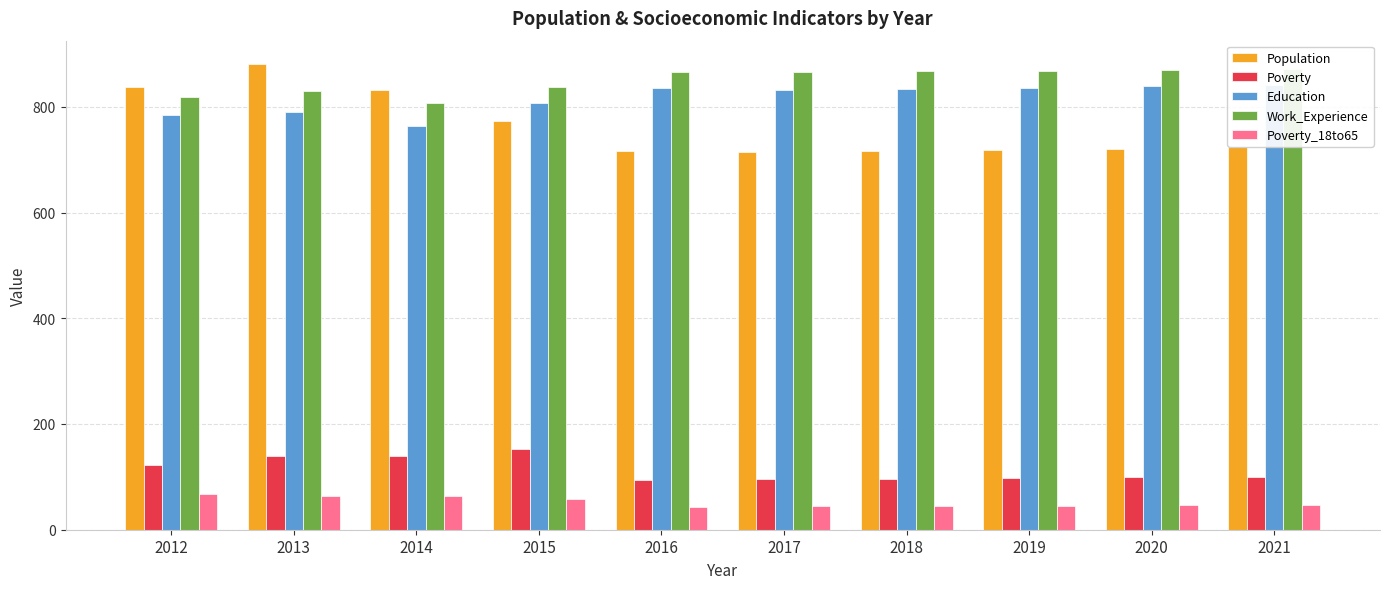

How many bars are there in each group?

5